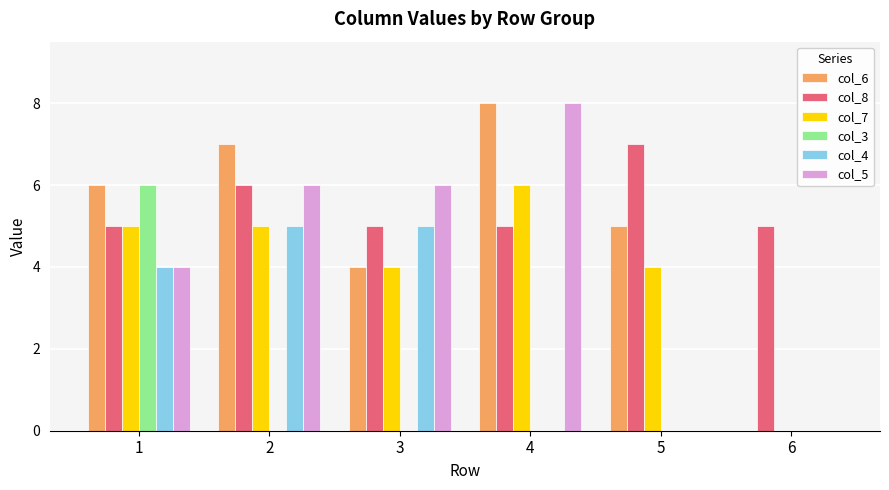

Is the value of col_4 at 6 greater than the value of col_7 at 5?

No